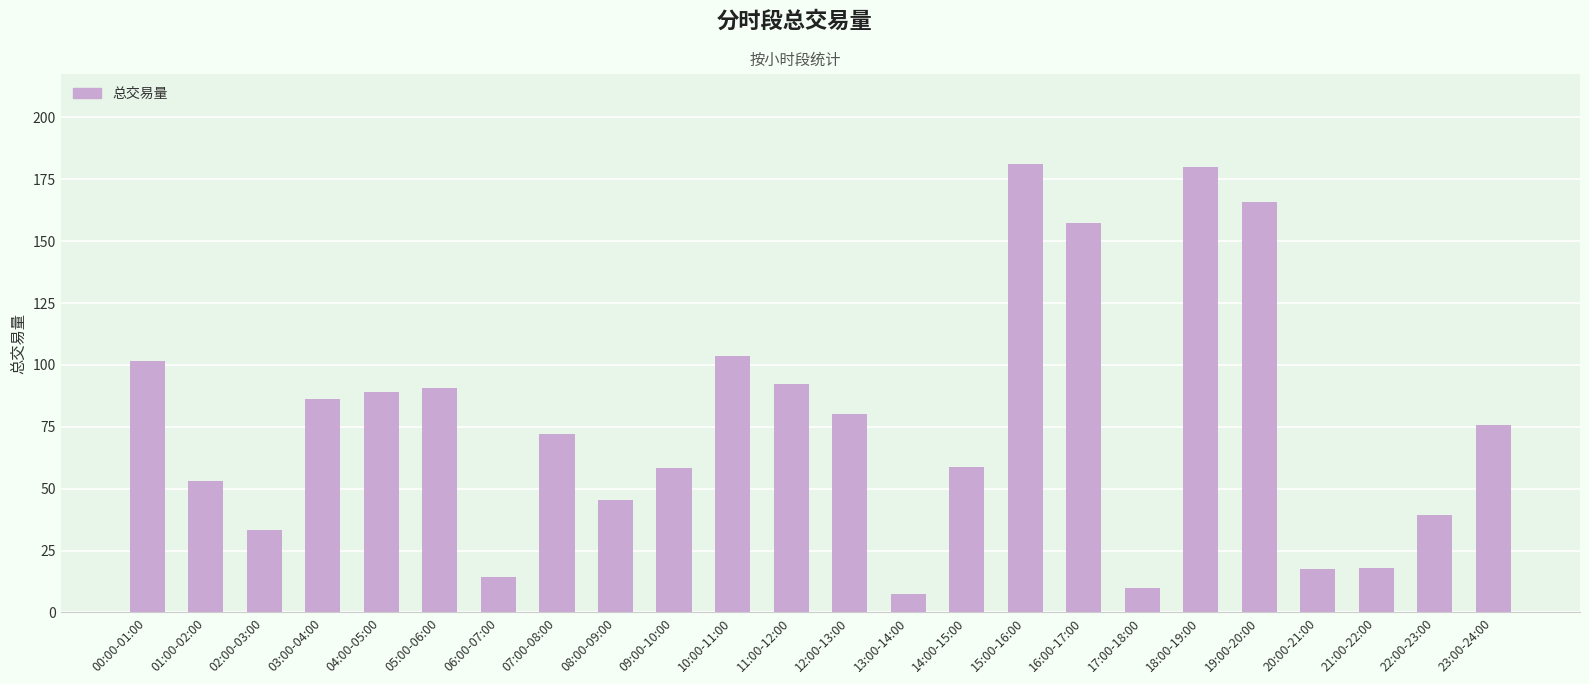

What is the label of the 24th bar from the left?

23:00-24:00